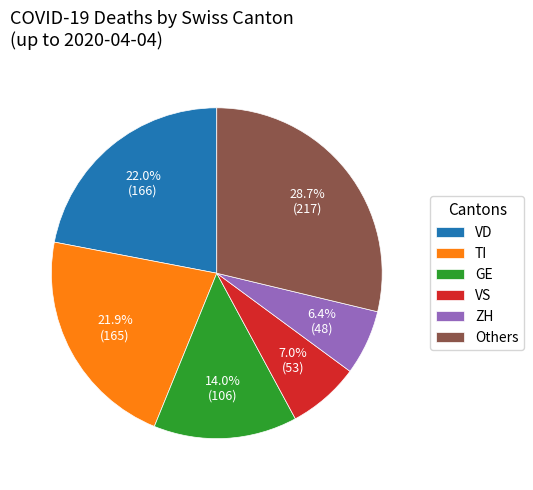

What is the largest slice in the pie chart?

Others